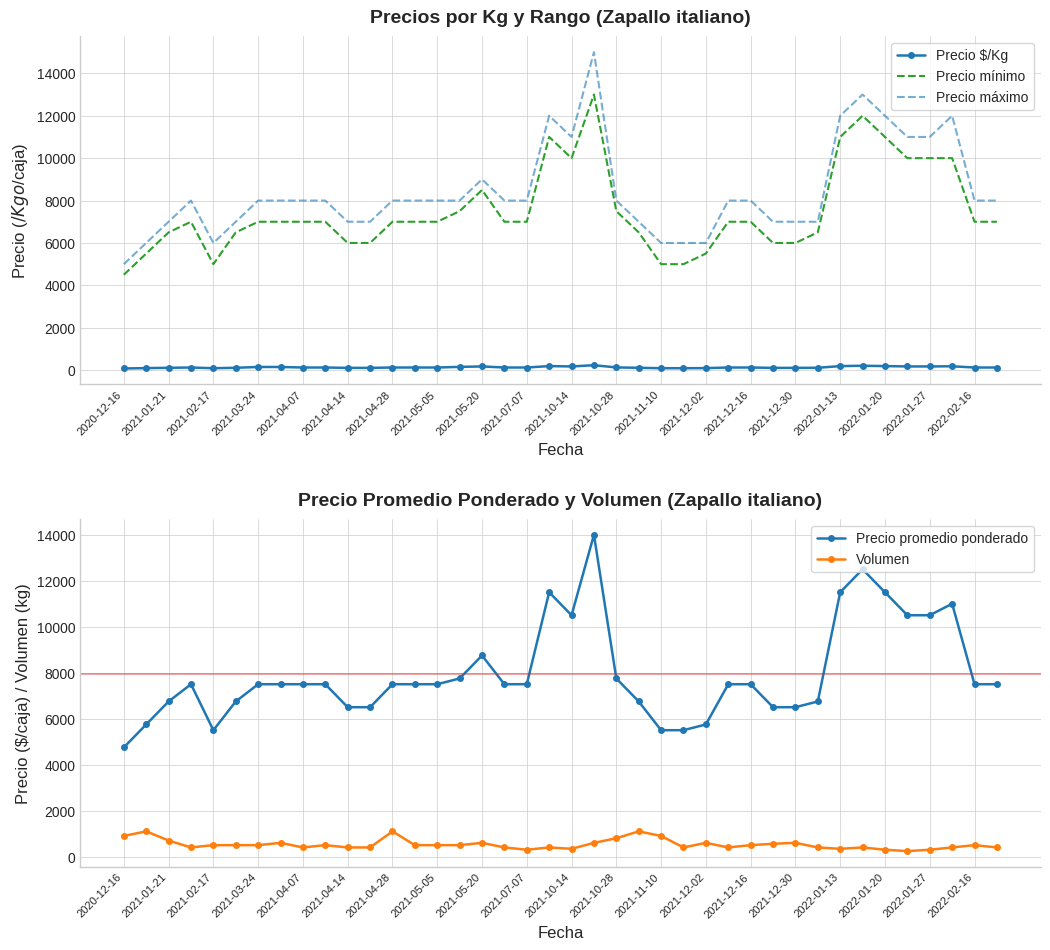

Which series has the largest total across all categories?

Precio máximo